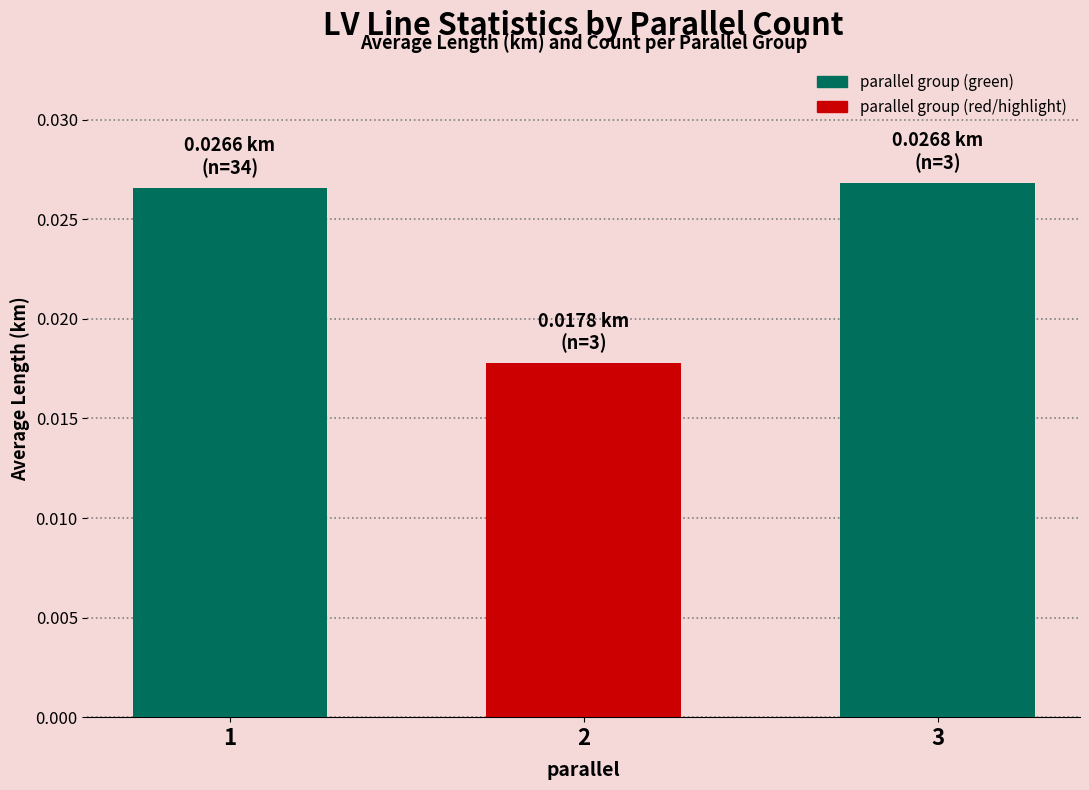

How many series are shown in this chart?

1